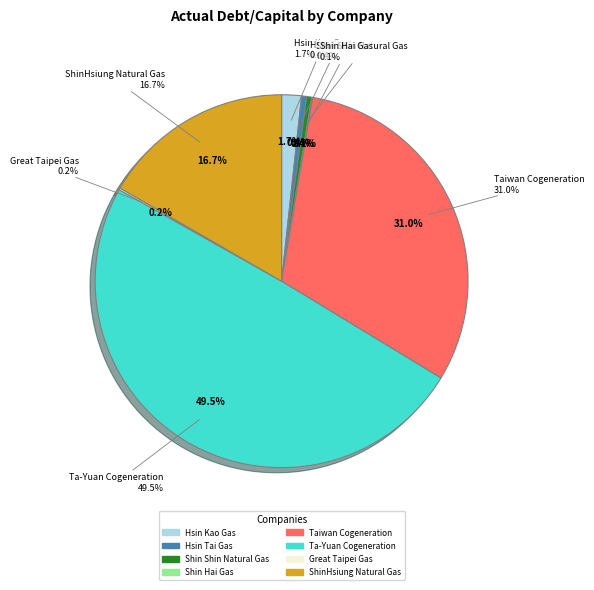

Is it true that Shin Shin Natural Gas is 1% of the pie?

False